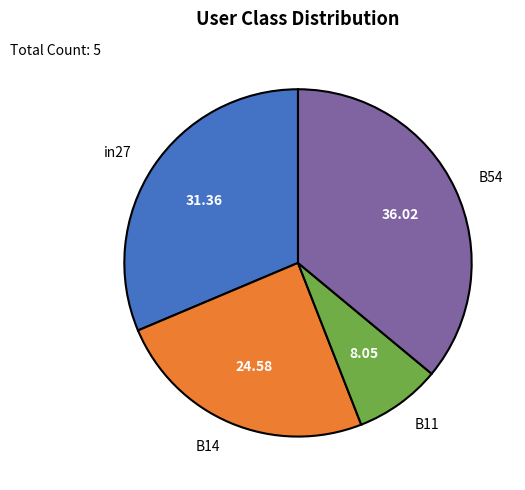

Combined, do B54 and B11 account for over 50%?

No